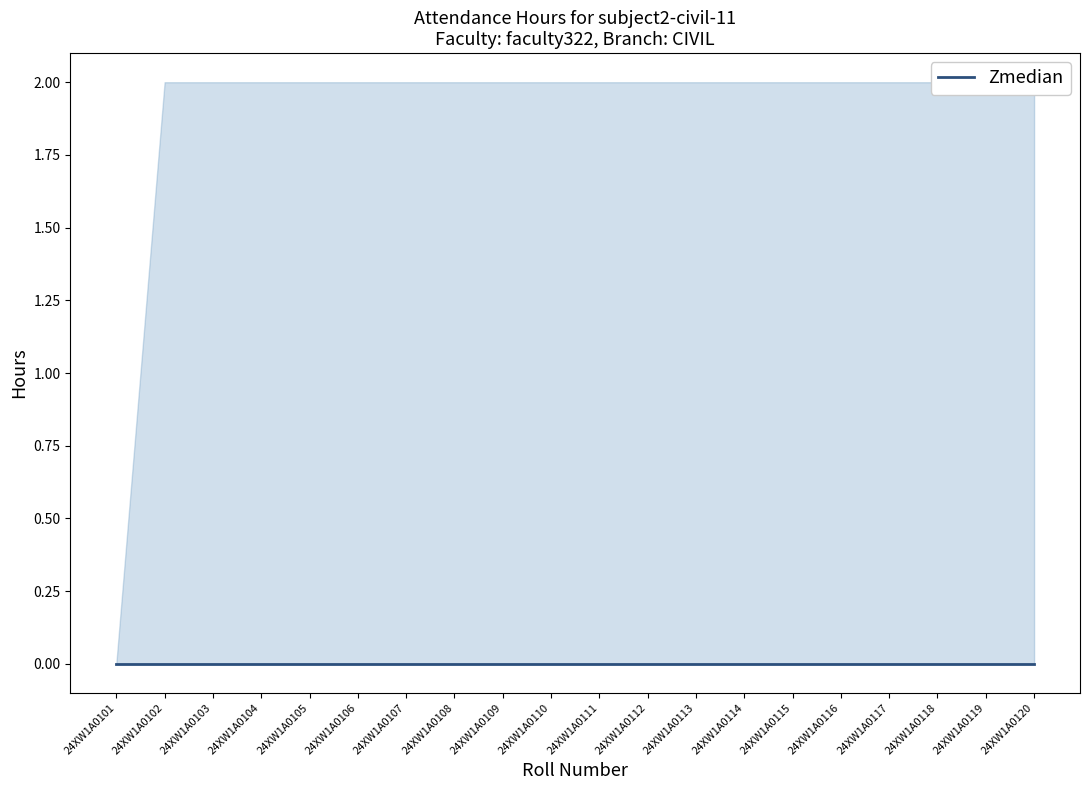

Which series has the largest total across all categories?

upper